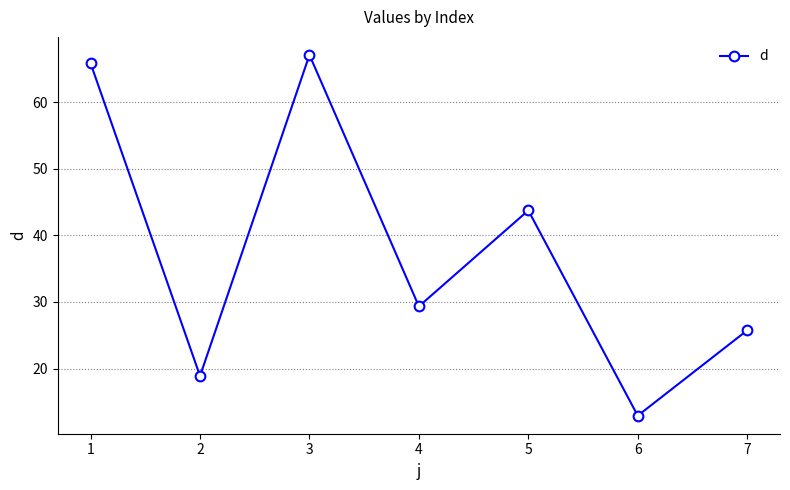

The value at 4 is 49.1. True or false?

False